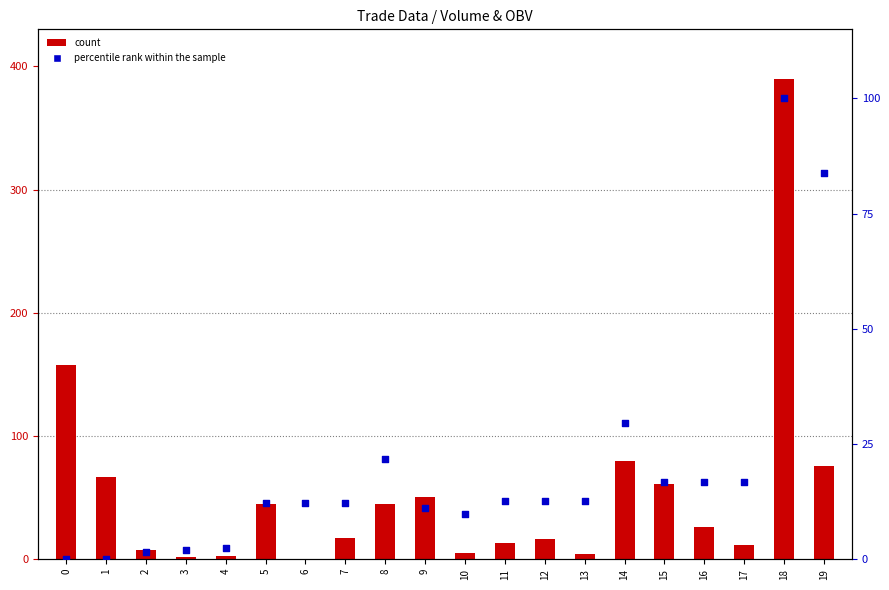

What are all the series names shown in the legend?

count, percentile rank within the sample